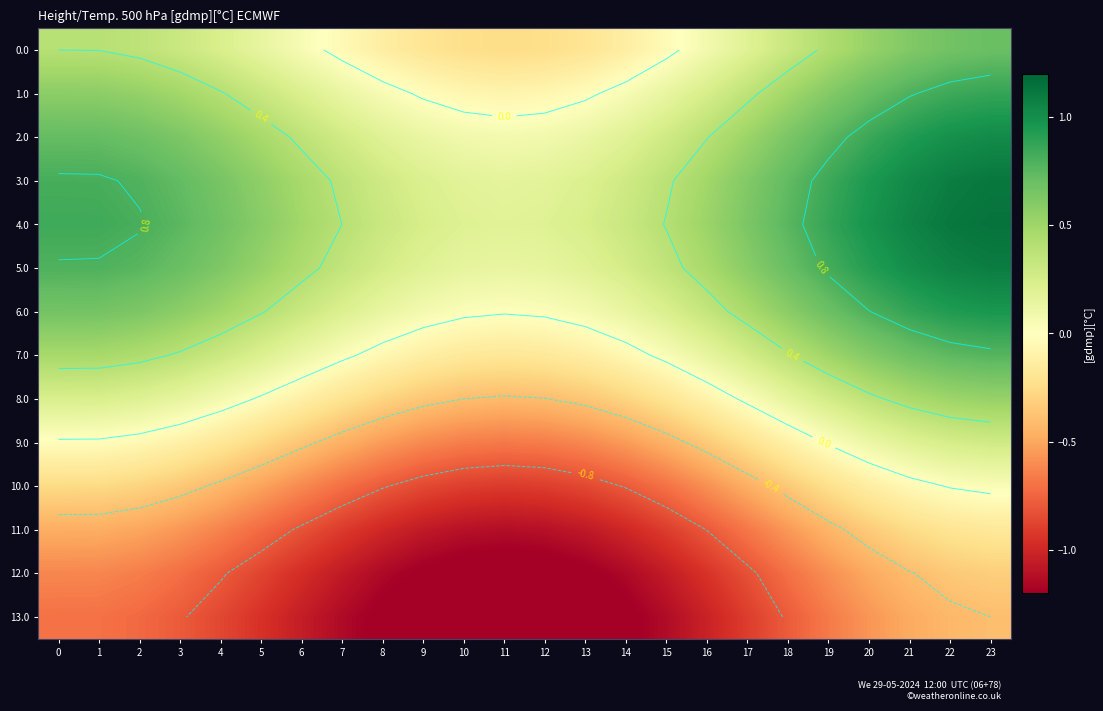

What is the smallest value displayed?

-1.4